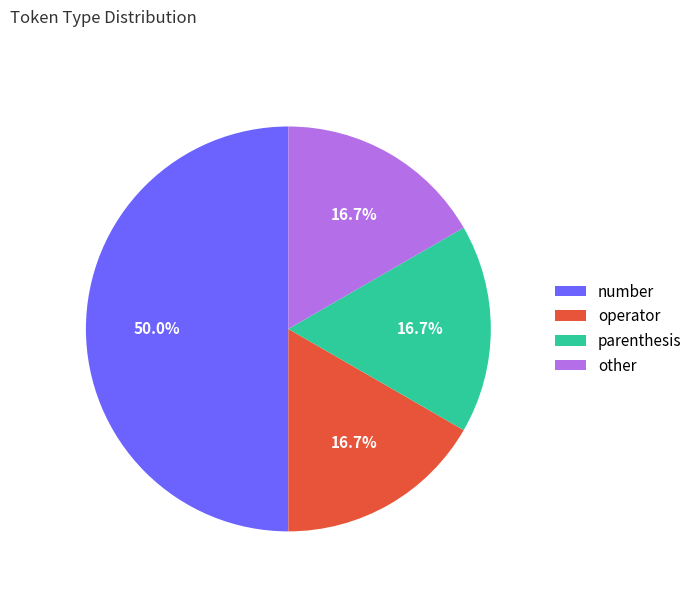

Which category has the biggest portion of the pie?

number